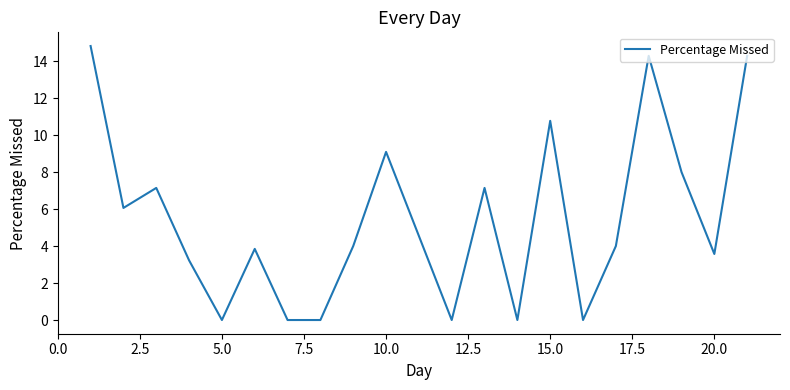

True or false: the data has more than 1 interior local peaks.

True